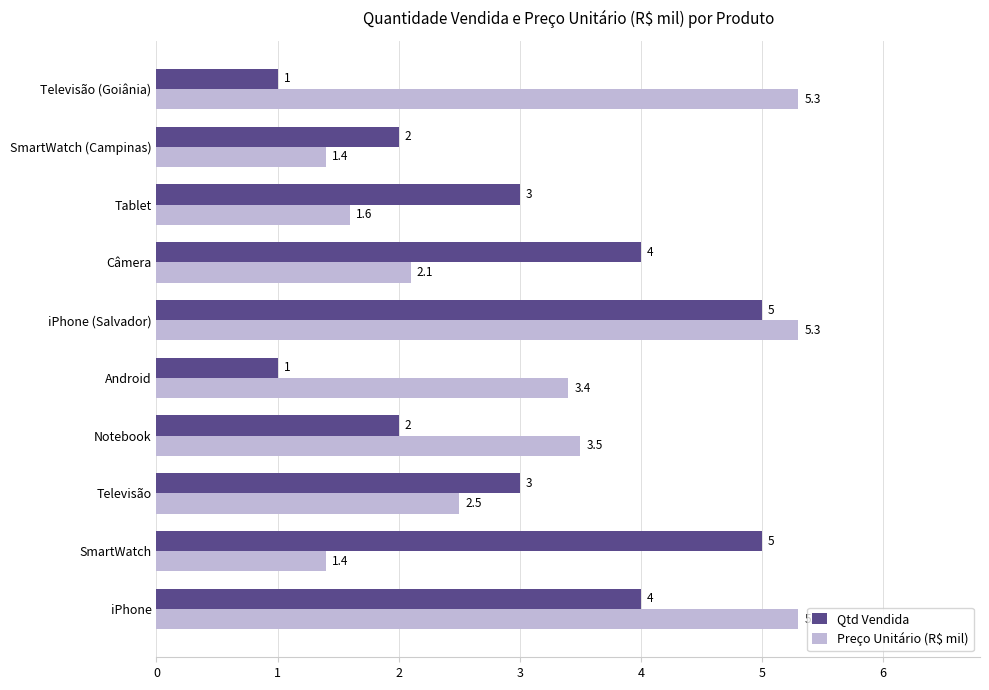

Which series has the largest range (max minus min)?

Qtd Vendida